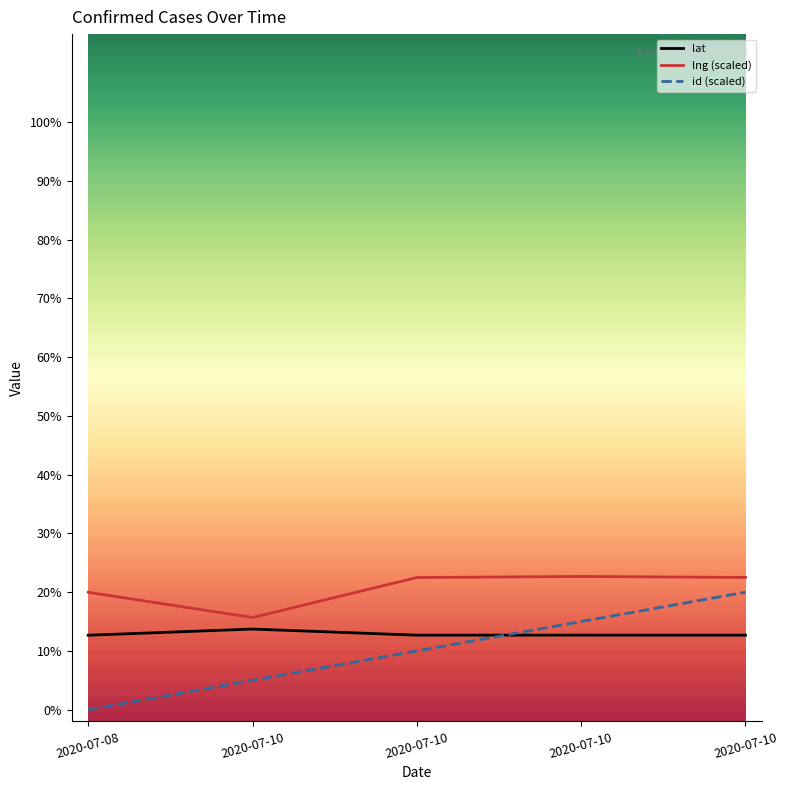

Where does the id (scaled) series first go above 10?

2020-07-10